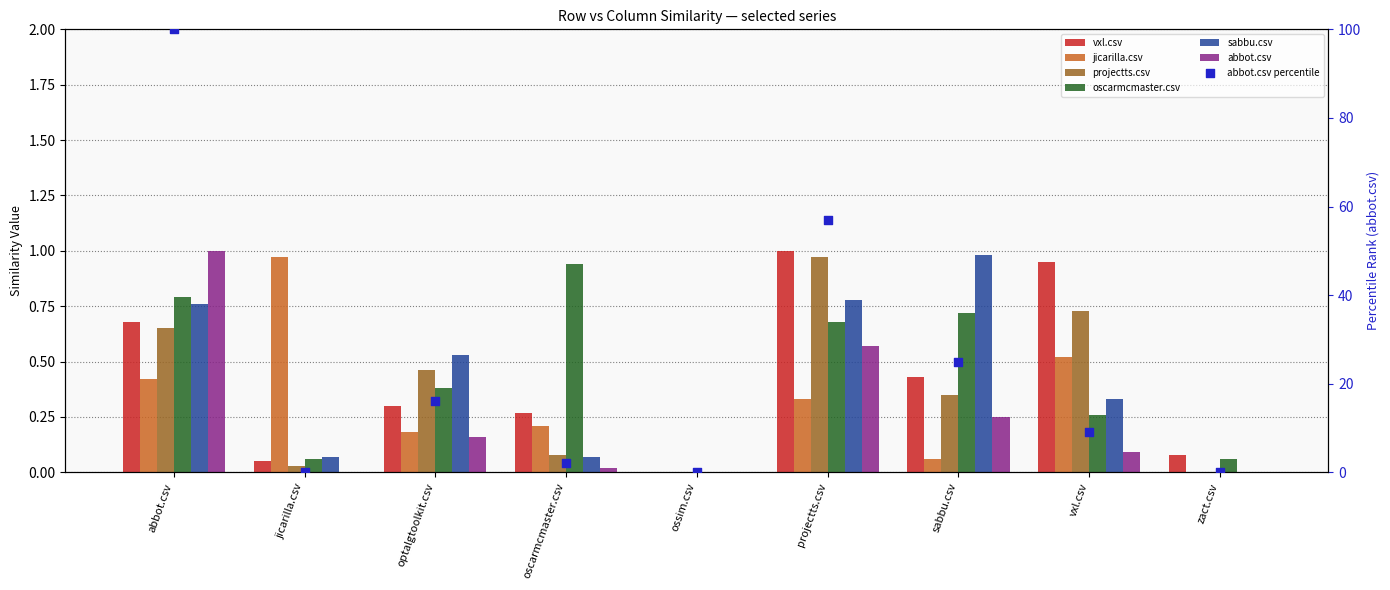

At how many categories does at least one series exceed 0?

8